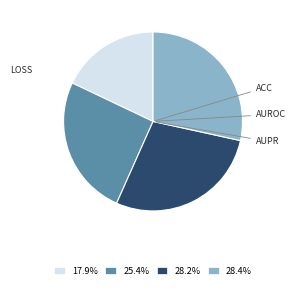

Is there a majority slice in this chart?

No